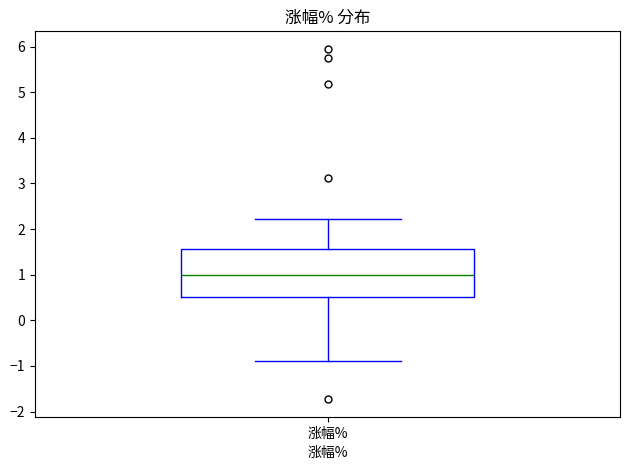

Read this box plot against the y-axis: the position of the median line, the range covered by the box, and the ends of both whiskers. The values are not printed on the chart, so give them approximately, as read against the axis.

median 1.0, box 0.5 to 1.6, whiskers -0.9 to 2.2